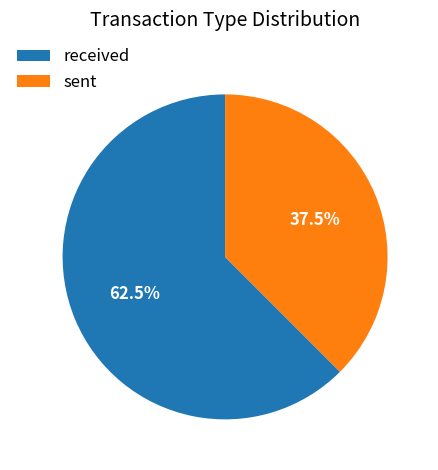

Is there any slice that represents more than half of the pie?

Yes